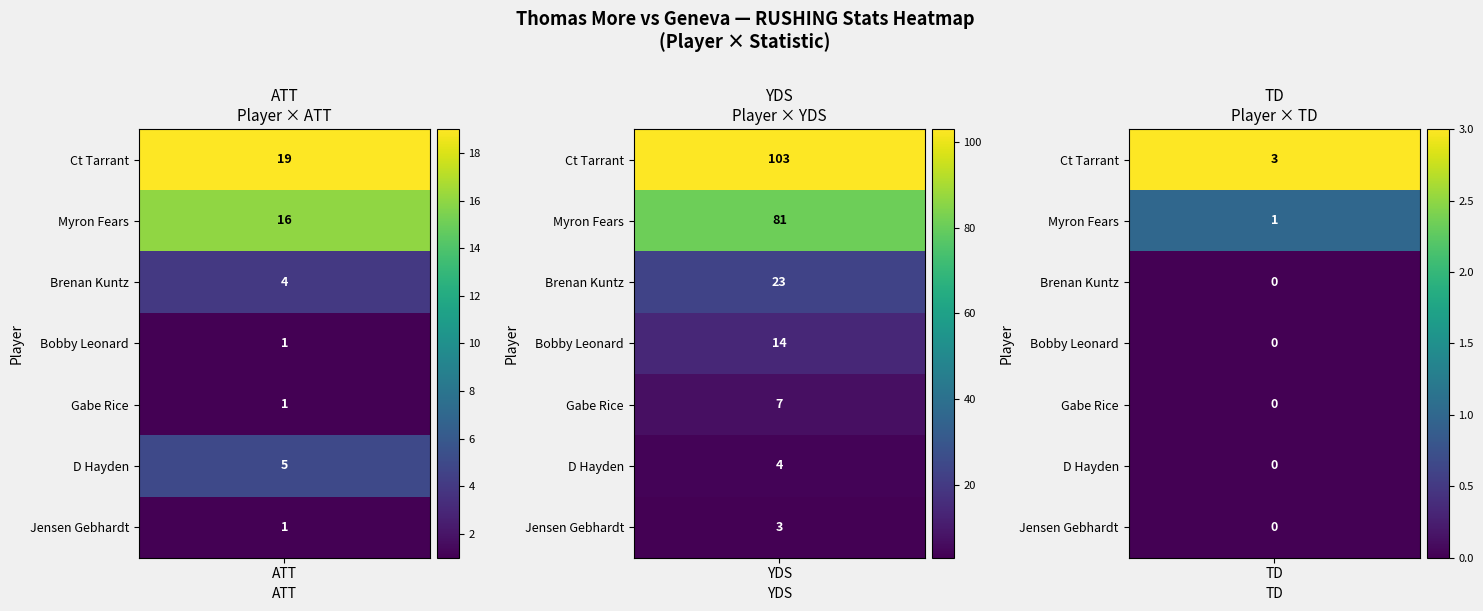

Which has a higher value, YDS or ATT?

YDS